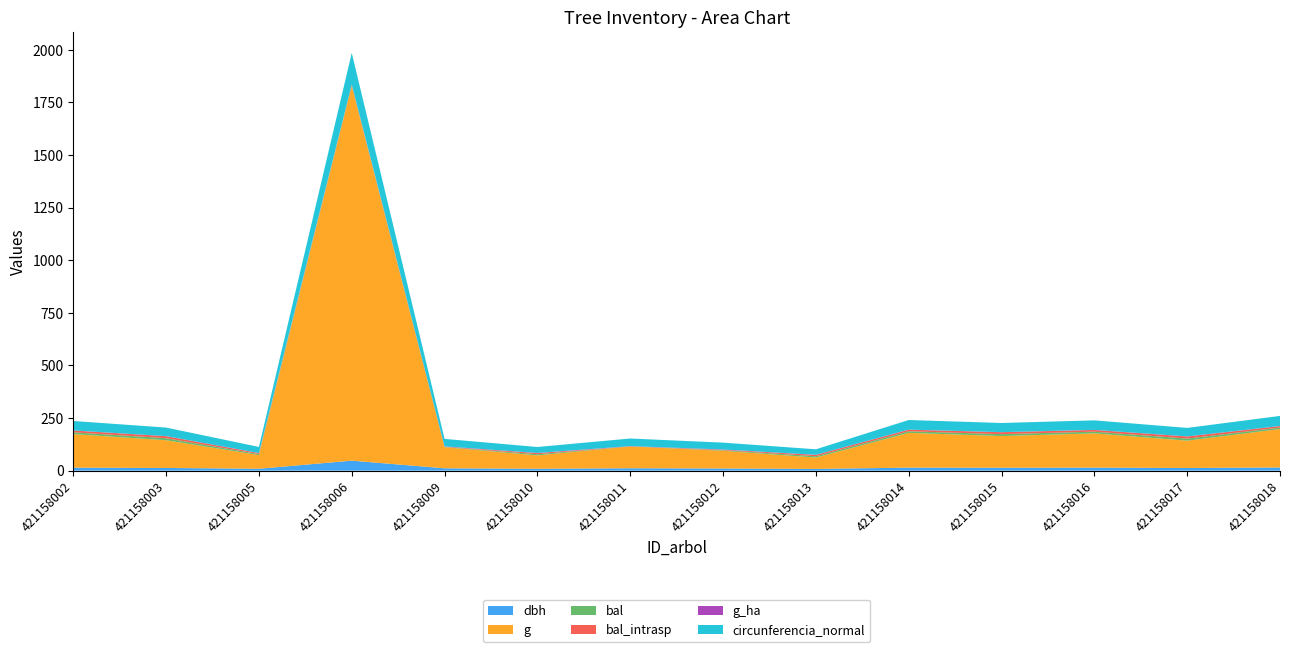

Reading left to right, extract all data points from this chart.

dbh: 14.2	12.9	9.1	47.6	11.3	9.0	11.5	10.3	8.3	14.5	13.8	14.4	12.8	15.2
g: 159.5	131.7	65.0	1779.5	100.3	63.6	103.9	84.1	54.1	165.1	150.7	162.9	129.7	182.7
bal: 8.5	9.5	4.6	3.7	1.3	5.4	0.0	2.6	6.2	7.5	9.0	8.0	9.9	6.9
bal_intrasp: 8.5	9.5	4.6	3.7	1.3	5.4	0.0	2.6	6.2	7.5	9.0	8.0	9.9	6.9
g_ha: 0.5	0.4	0.8	0.9	1.3	0.8	1.3	1.1	0.7	0.5	0.5	0.5	0.4	0.6
circunferencia_normal: 44.8	40.7	28.6	149.5	35.5	28.3	36.1	32.5	26.1	45.5	43.5	45.2	40.4	47.9